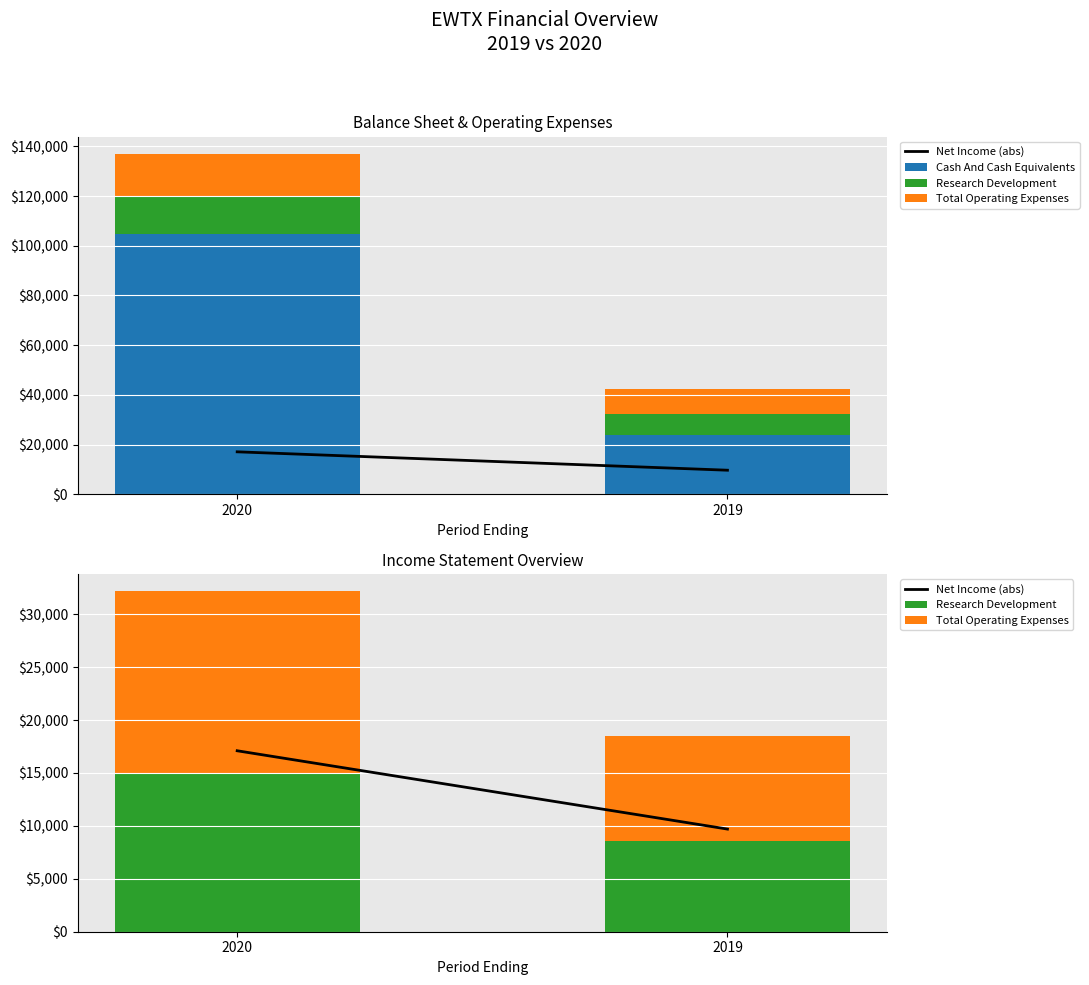

List the series in order of their peak value, lowest first.

Research Development, Net Income (abs), Total Operating Expenses, Cash And Cash Equivalents